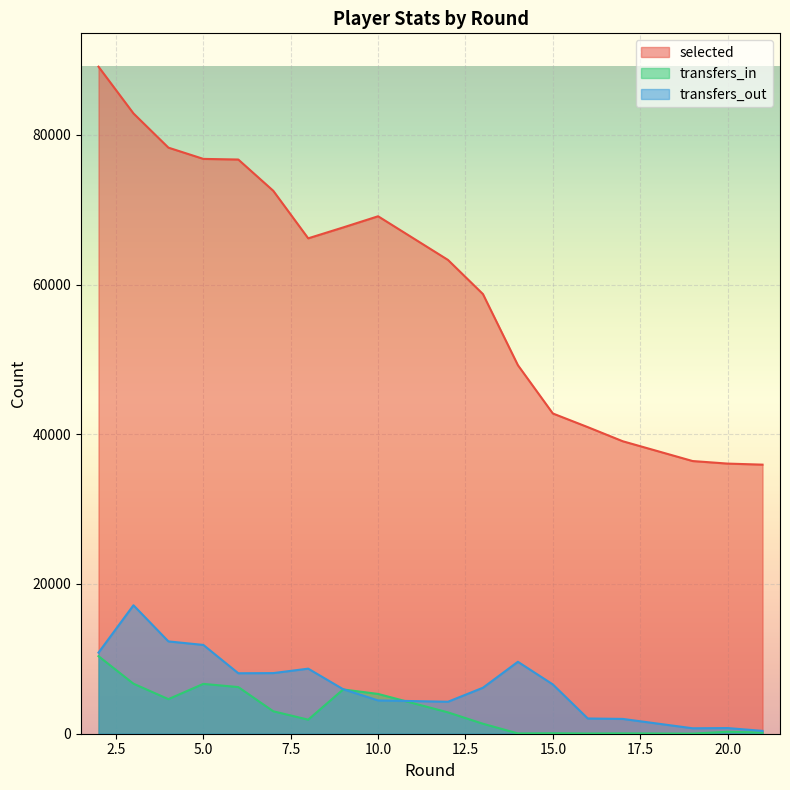

True or false: transfers_out has a value of 10688 at 3.

False